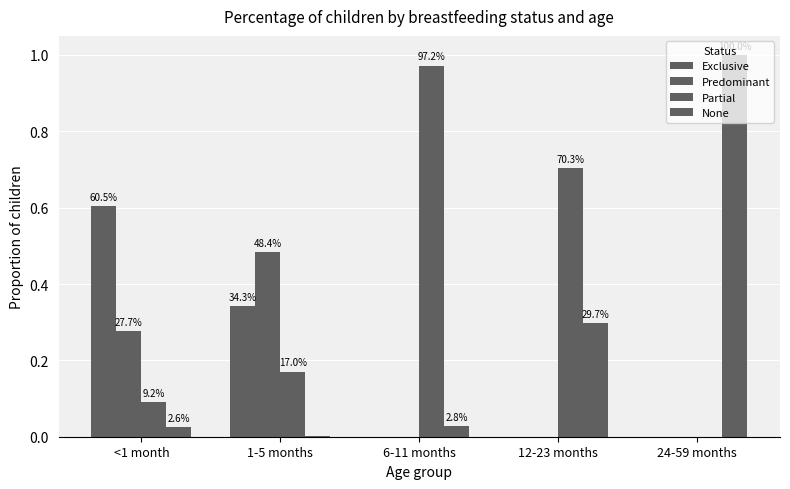

The value of Predominant at 12-23 months is 0.2. True or false?

False